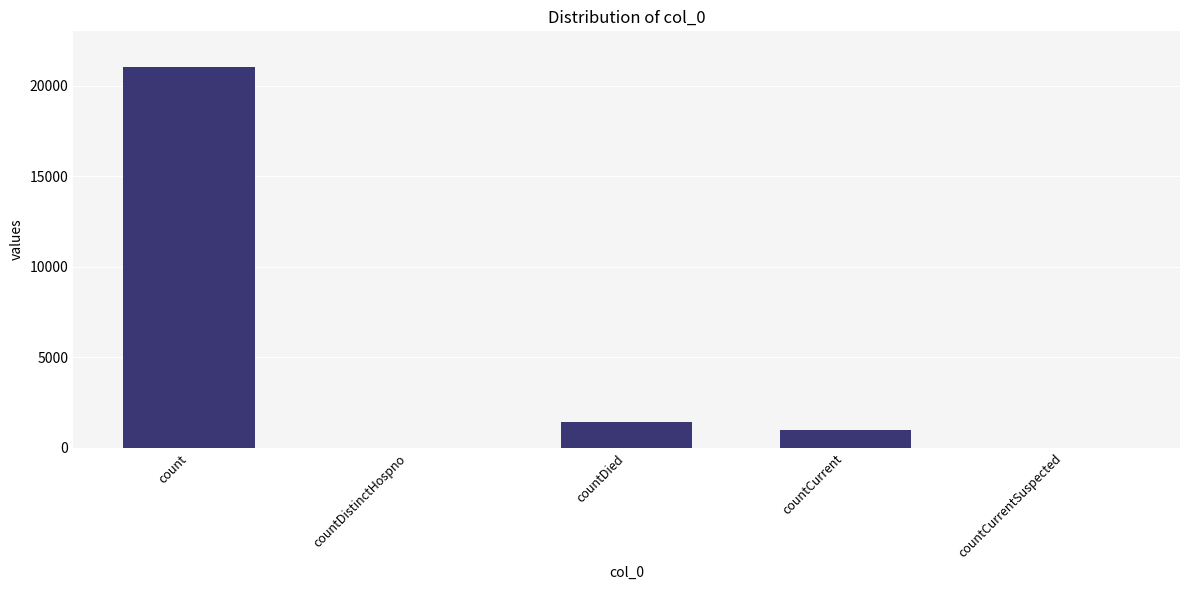

The value at countDistinctHospno is 0. True or false?

True